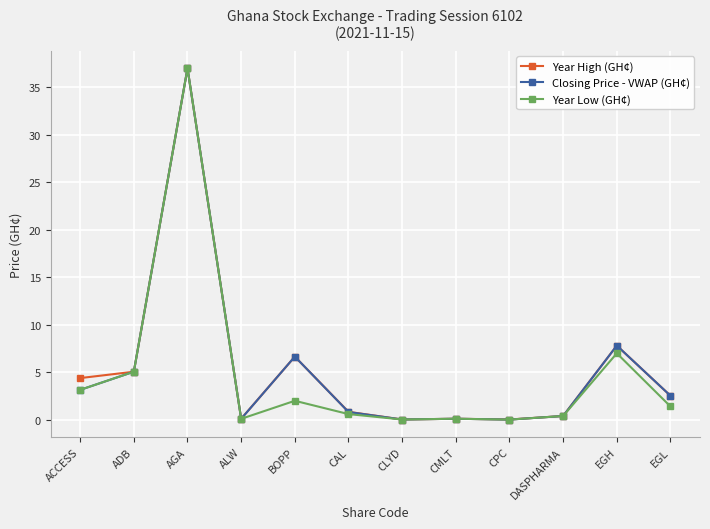

What position from the right is ALW?

9